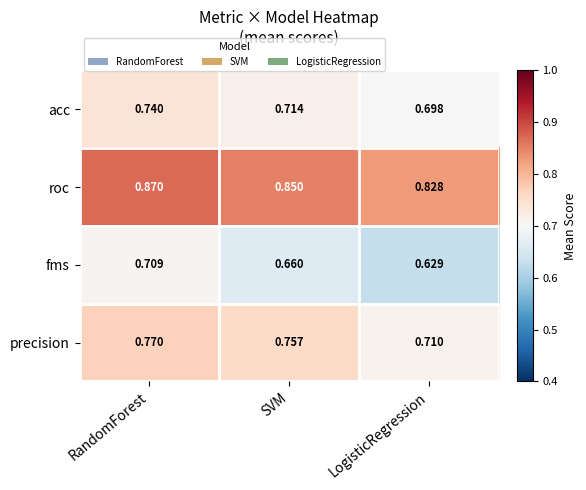

At which label does fms reach its peak?

RandomForest